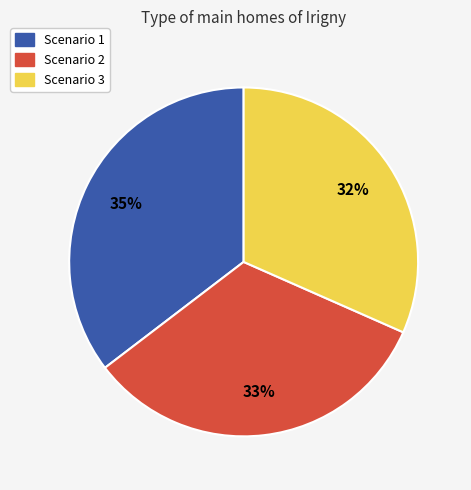

To the nearest percent, what is the difference between the Scenario 1 and Scenario 2 slice percentages?

2%